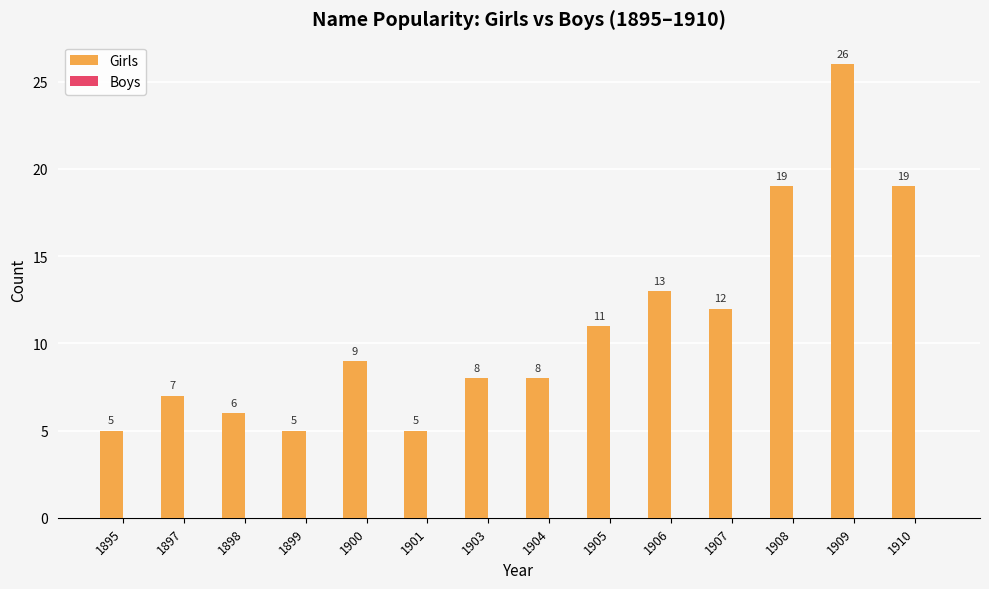

Which has a higher value, 1901 or 1909?

1909